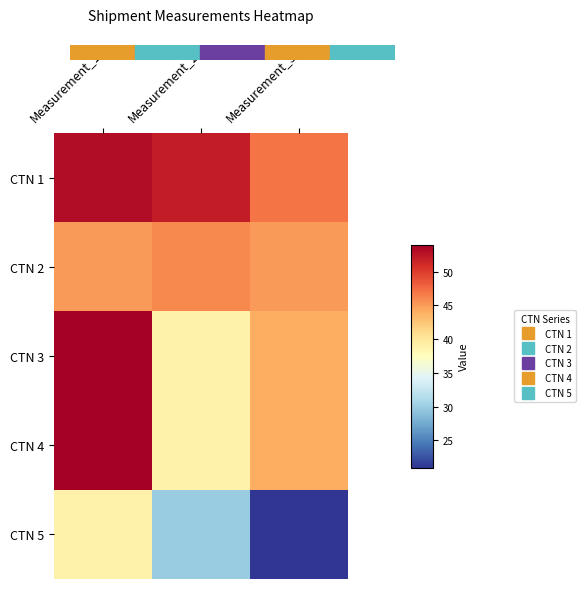

Which series has the largest range (max minus min)?

CTN 5